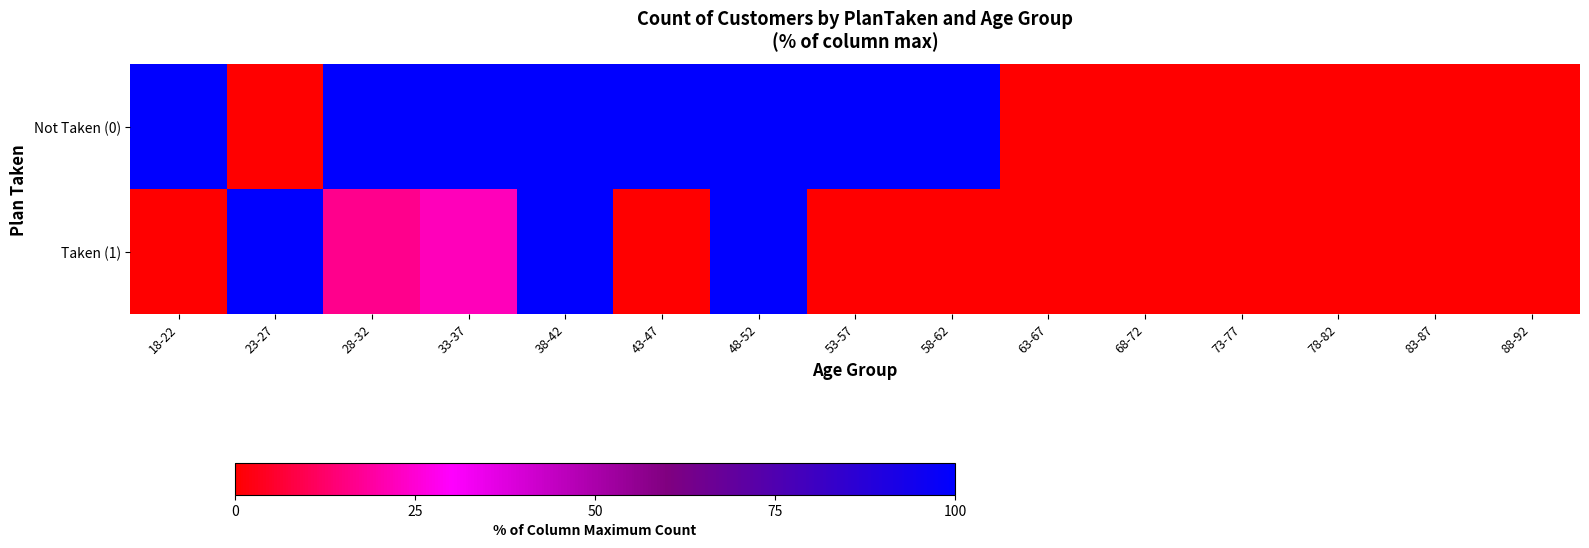

Reading left to right, transcribe all the data shown in this chart.

Not Taken (0): 18-22=100.0	23-27=0.0	28-32=100.0	33-37=100.0	38-42=100.0	43-47=100.0	48-52=100.0	53-57=100.0	58-62=100.0	63-67=0.0	68-72=0.0	73-77=0.0	78-82=0.0	83-87=0.0	88-92=0.0
Taken (1): 18-22=0.0	23-27=100.0	28-32=16.7	33-37=22.2	38-42=100.0	43-47=0.0	48-52=100.0	53-57=0.0	58-62=0.0	63-67=0.0	68-72=0.0	73-77=0.0	78-82=0.0	83-87=0.0	88-92=0.0